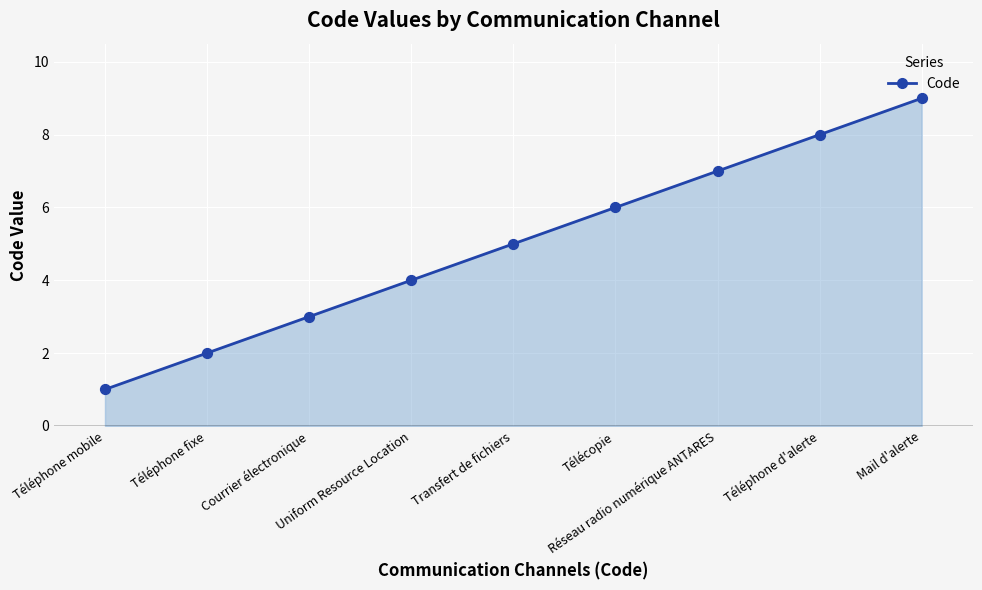

Approximately how many times larger is the value at Téléphone d'alerte compared to Téléphone mobile?

8.0